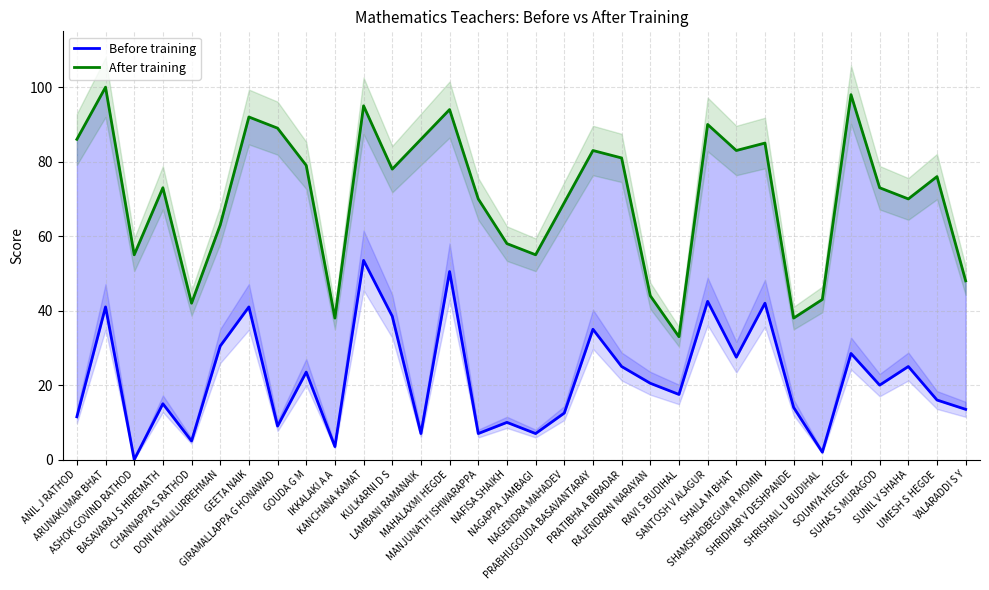

What is the total value across all series at UMESH S HEGDE?

92.0